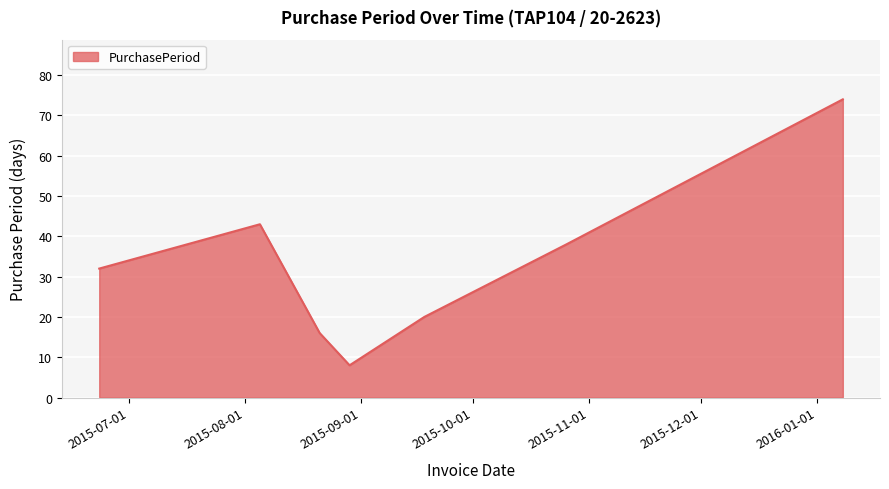

What is the sum of all values?

231